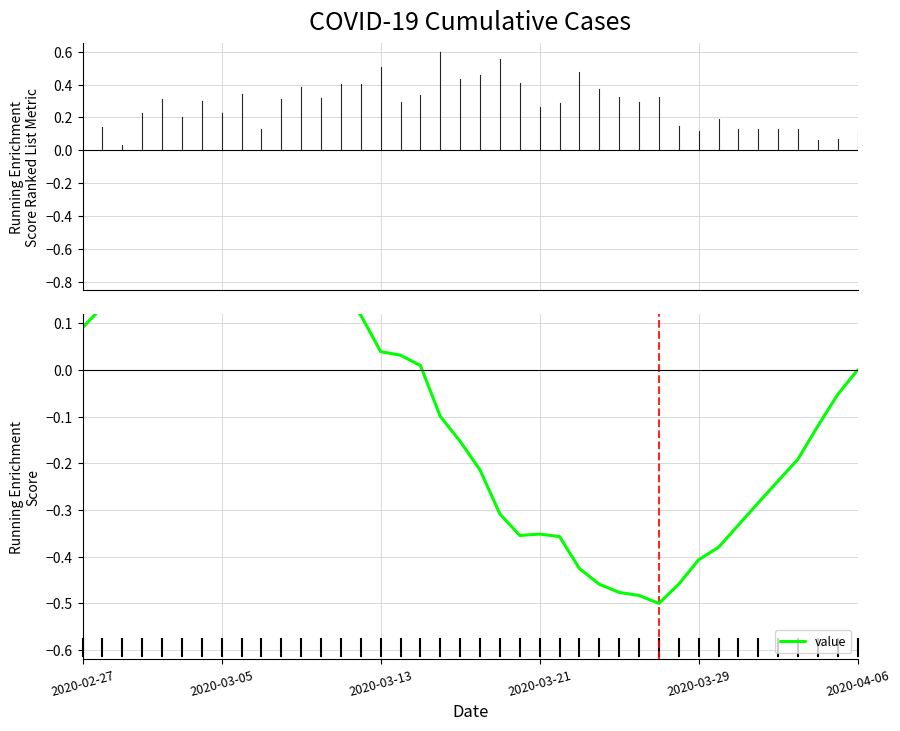

Reading left to right, extract all data points from this chart.

0.1	0.1	0.2	0.2	0.2	0.2	0.2	0.2	0.2	0.3	0.3	0.2	0.2	0.2	0.1	0.0	0.0	0.0	-0.1	-0.2	-0.2	-0.3	-0.4	-0.4	-0.4	-0.4	-0.5	-0.5	-0.5	-0.5	-0.5	-0.4	-0.4	-0.3	-0.3	-0.2	-0.2	-0.1	-0.1	0.0